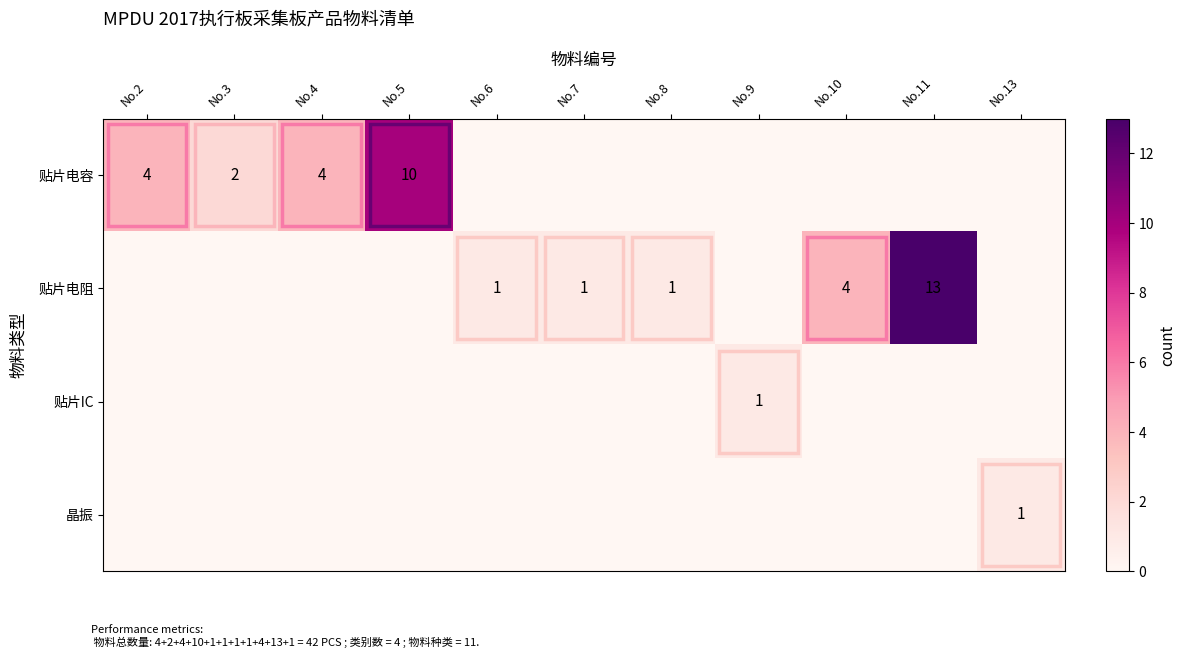

The 晶振 series shows -1 at No.5. True or false?

False